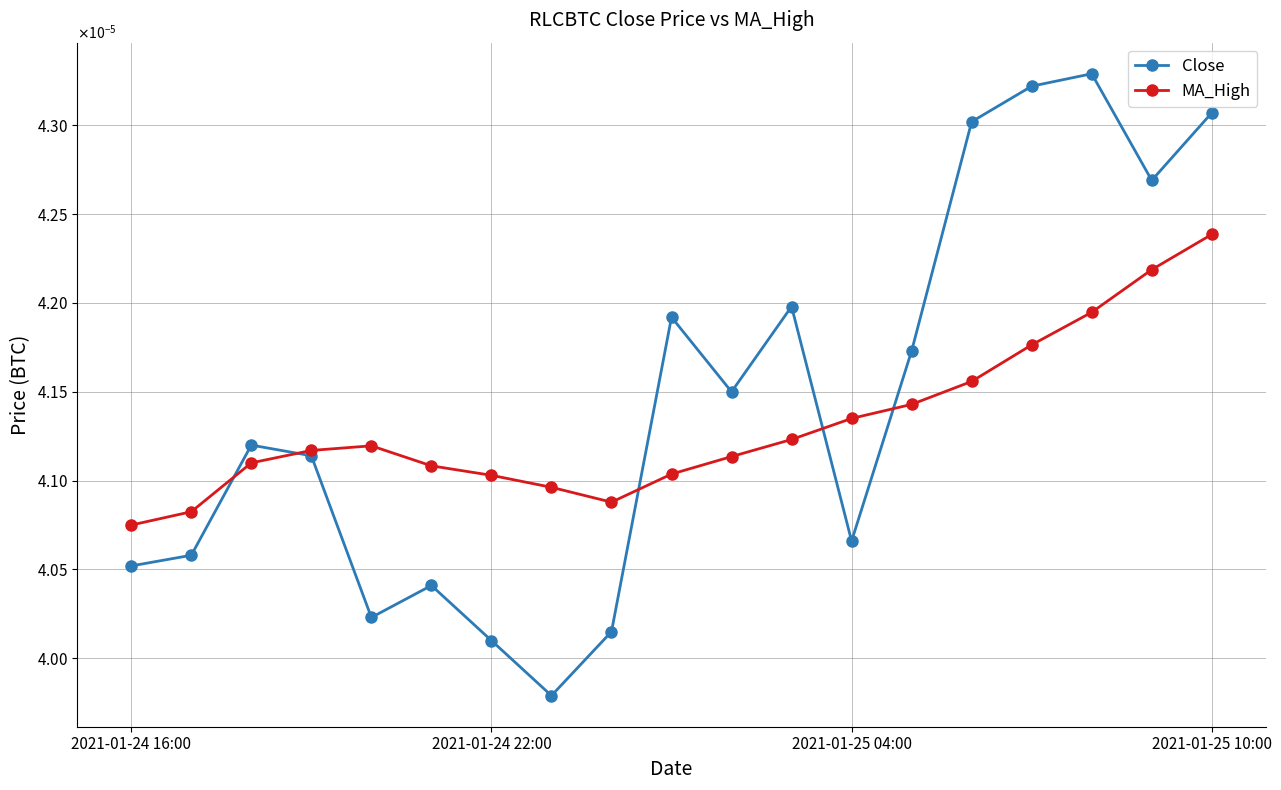

True or false: MA_High and Close intersect in this chart.

True